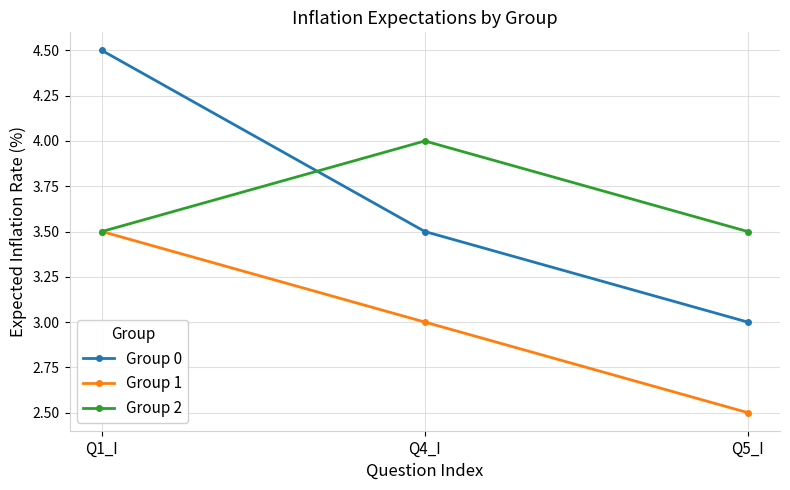

At which category does the chart reach its minimum across all series?

Q5_I